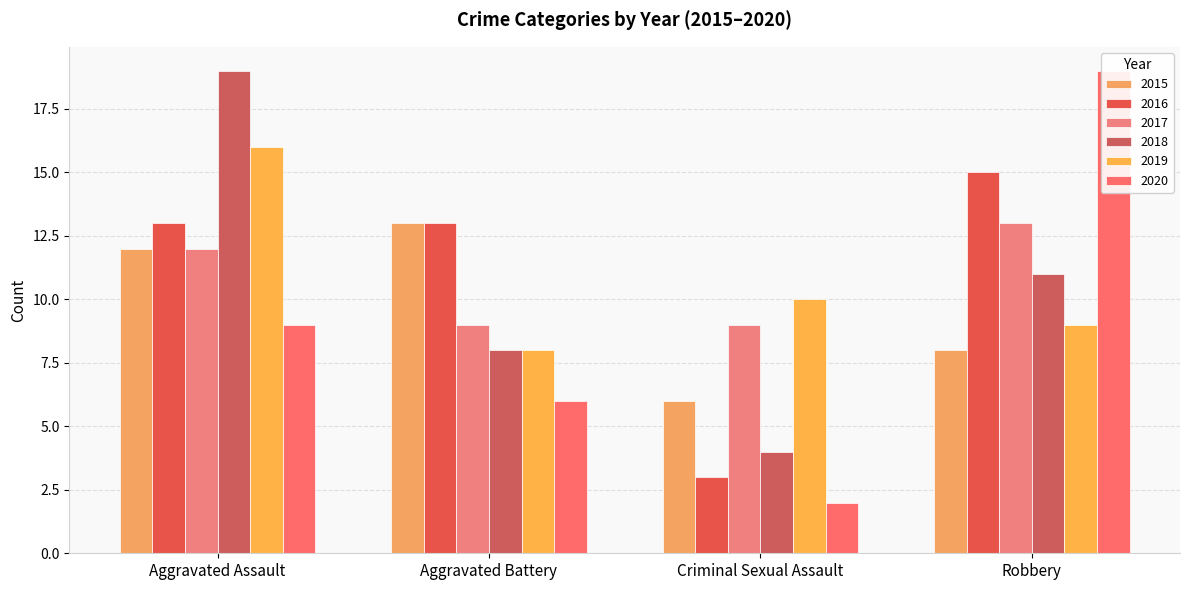

Between Aggravated Battery and Robbery, which series saw the biggest shift?

2020